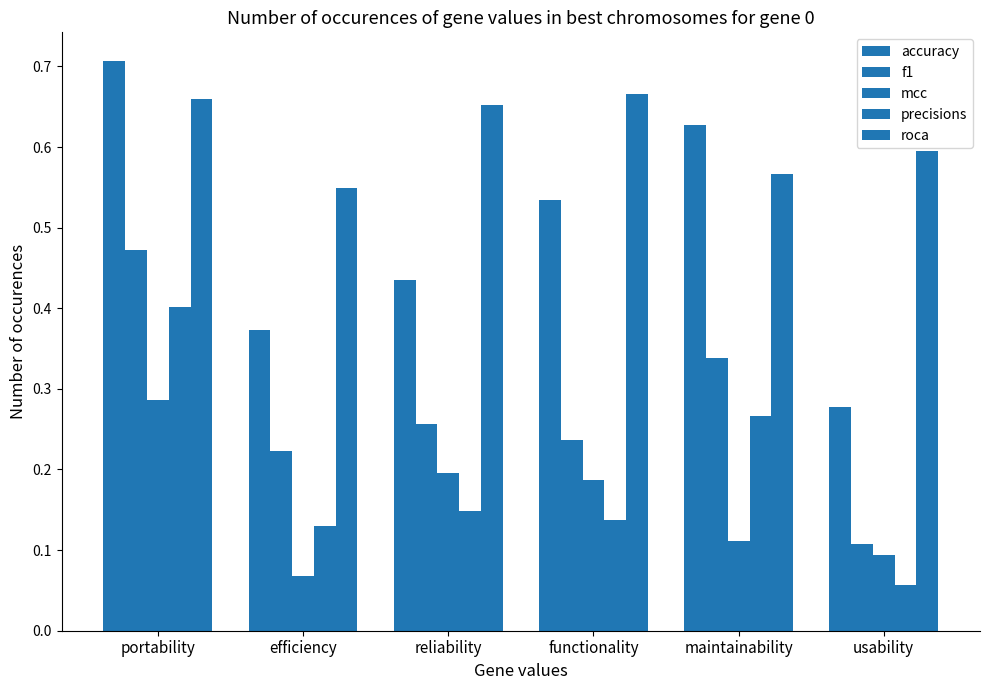

How many series are shown in this chart?

5